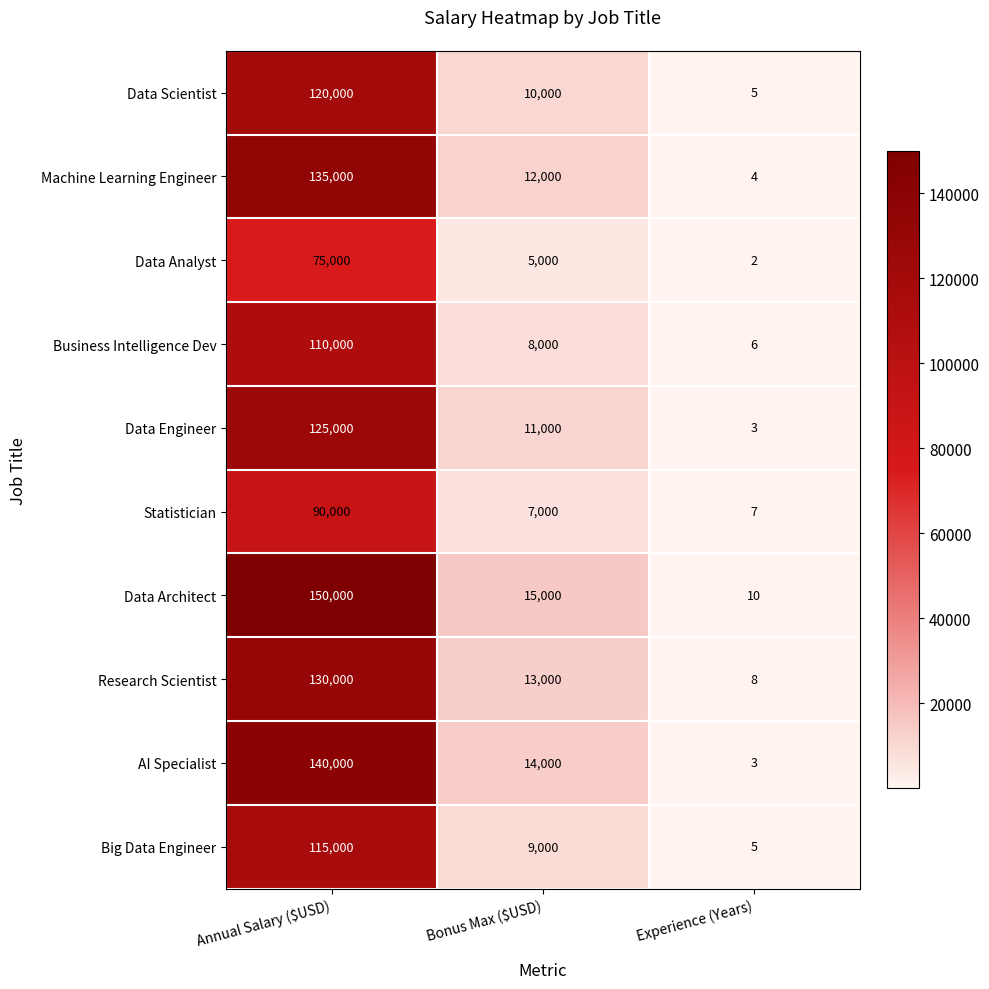

What is the sum of all Data Engineer values?

136003